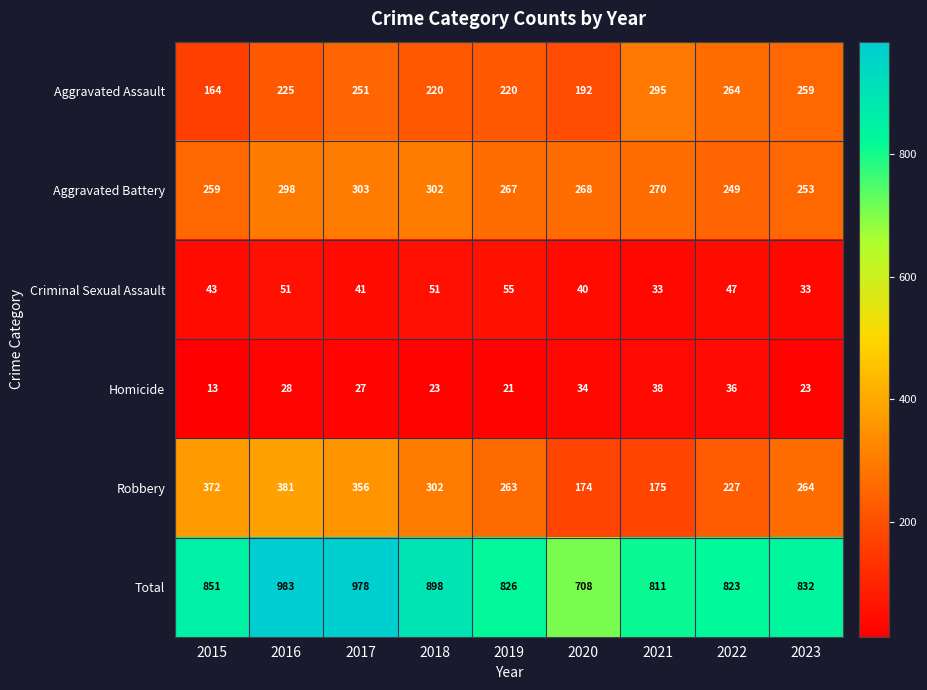

What is the total value across all series at 2017?

1956